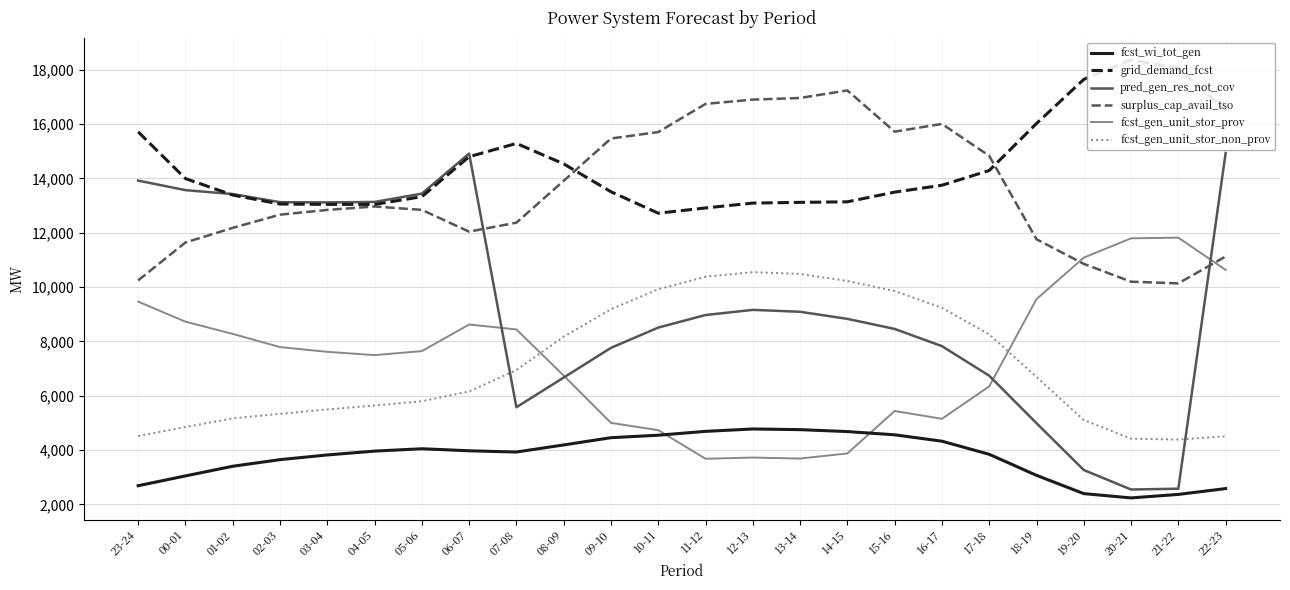

Does the chart display data point markers on the line(s)?

No